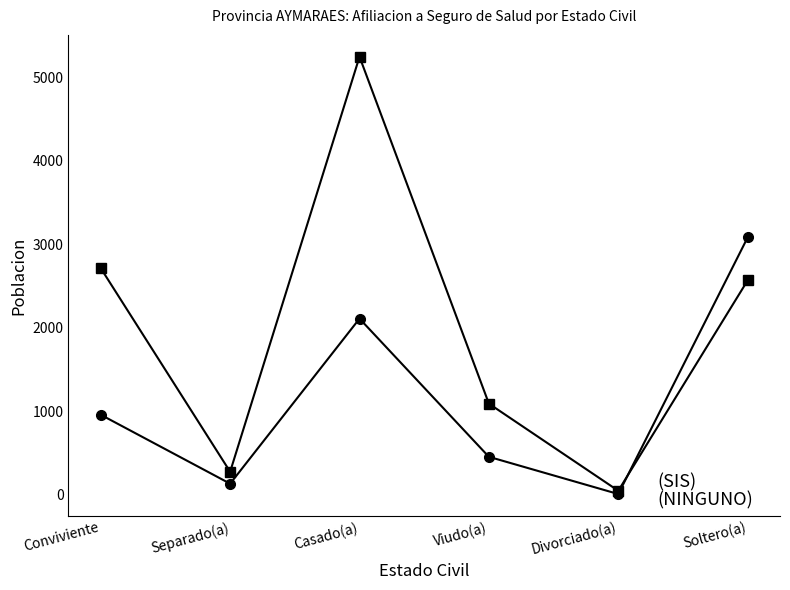

What is the total value across all series at Conviviente?

3672